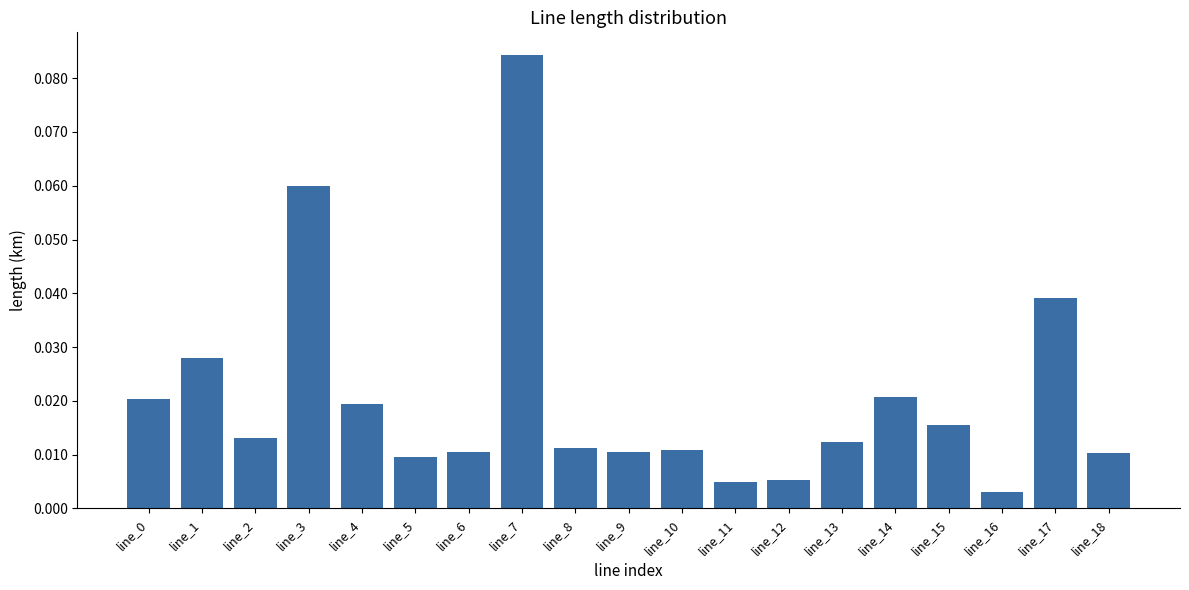

What is the sum of all values?

0.4